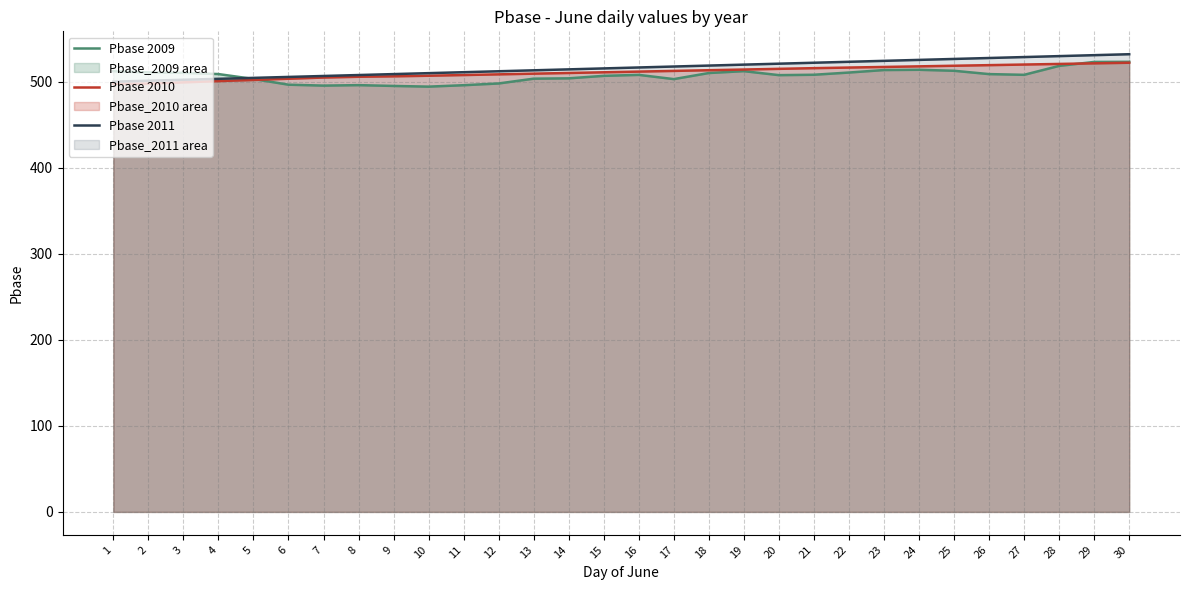

What is the difference between the maximum and minimum values in the Pbase 2010 series?

24.5